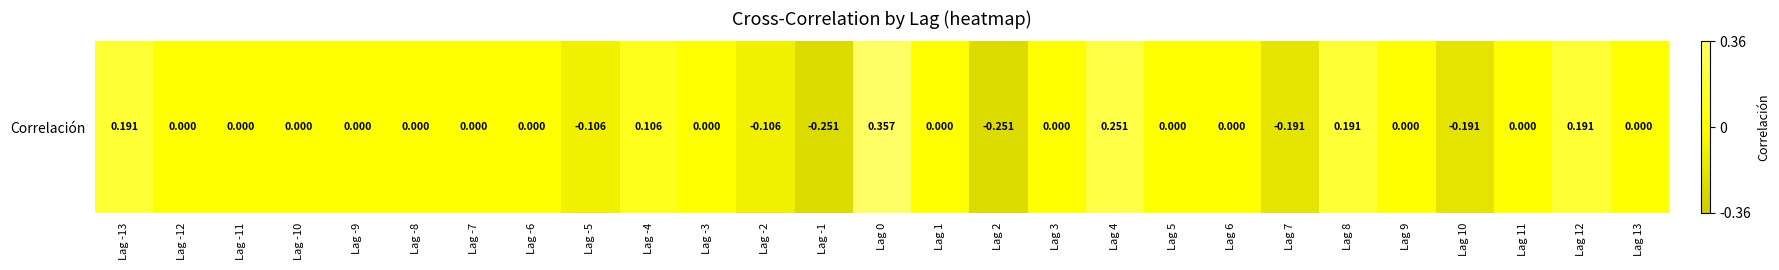

Where does the data first go above 0?

Lag -13